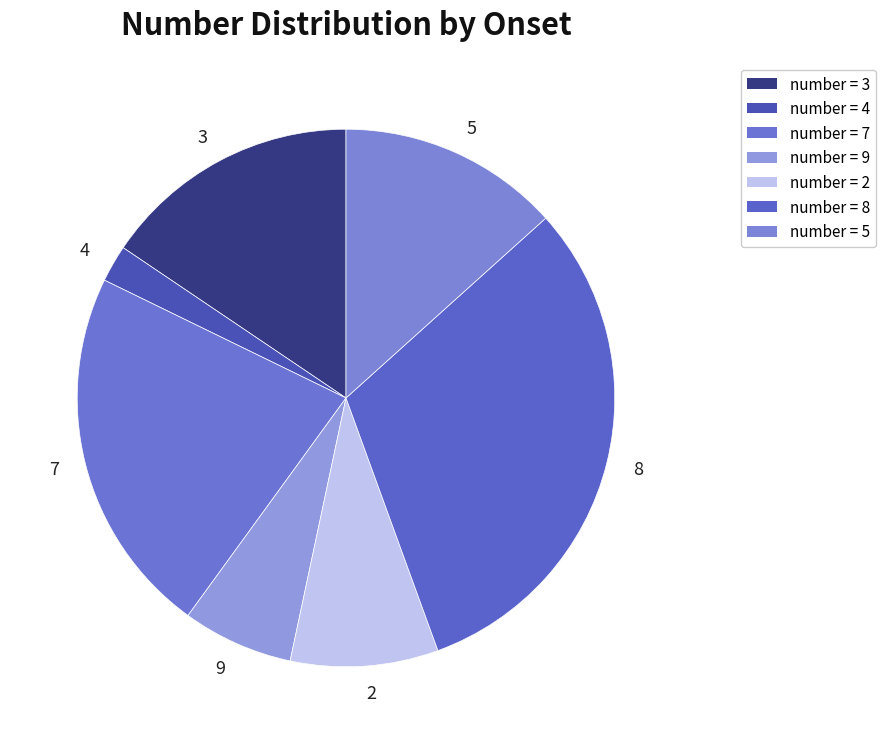

Is there any slice that represents more than half of the pie?

No